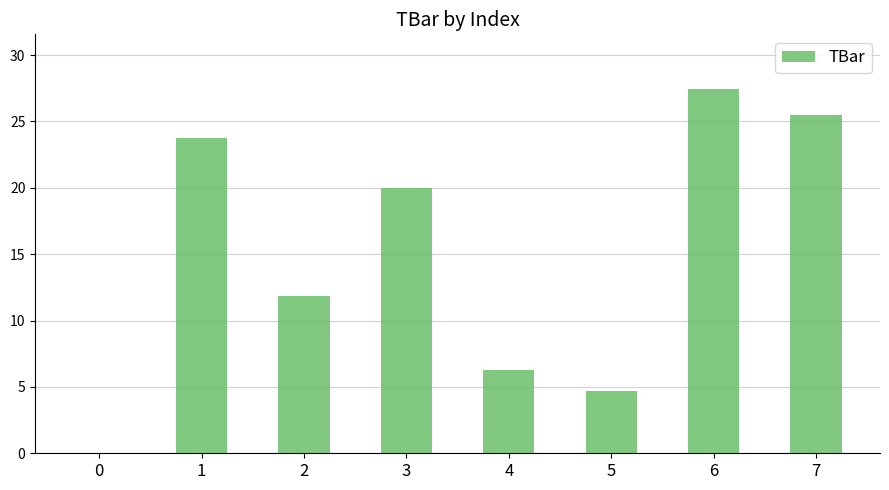

What is the change in value from 4 to 5?

-1.5